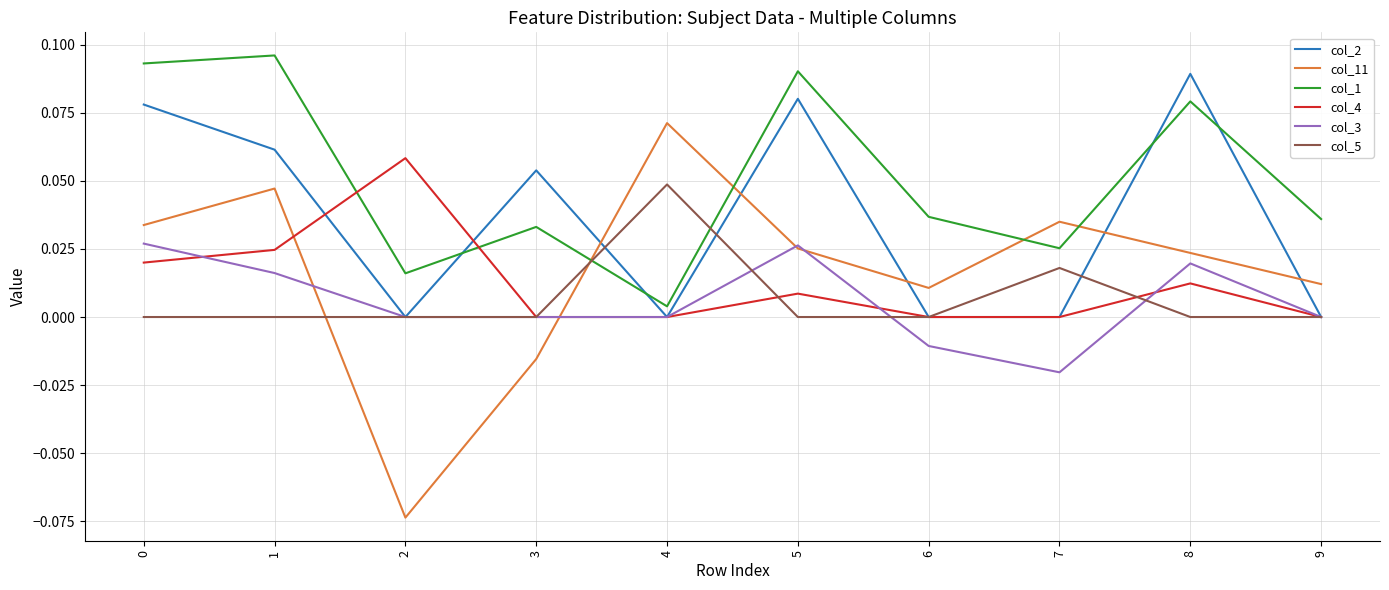

Is it true that col_11 equals 0.0 at 5?

True